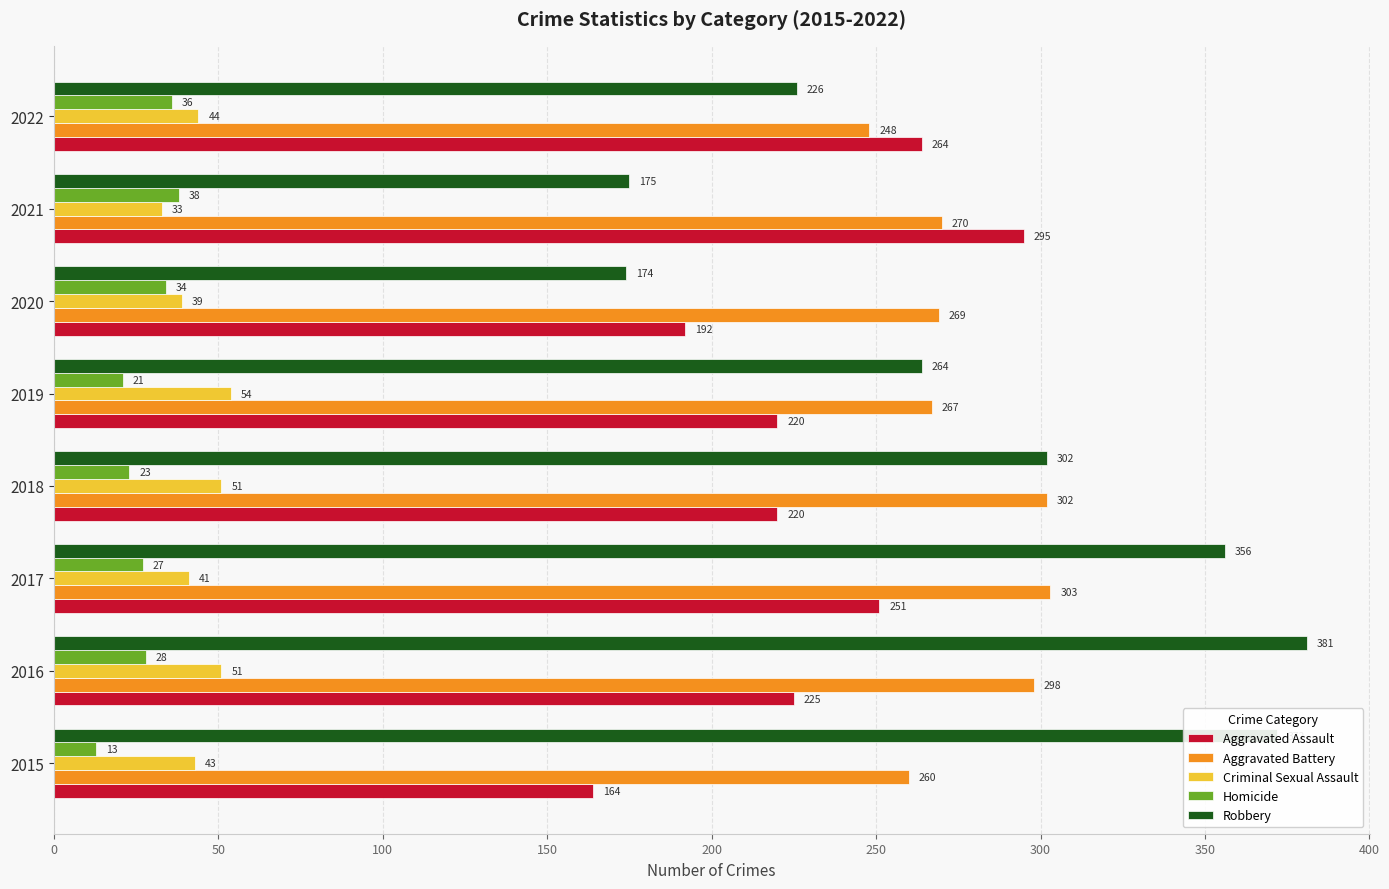

How many data points does each series have?

8